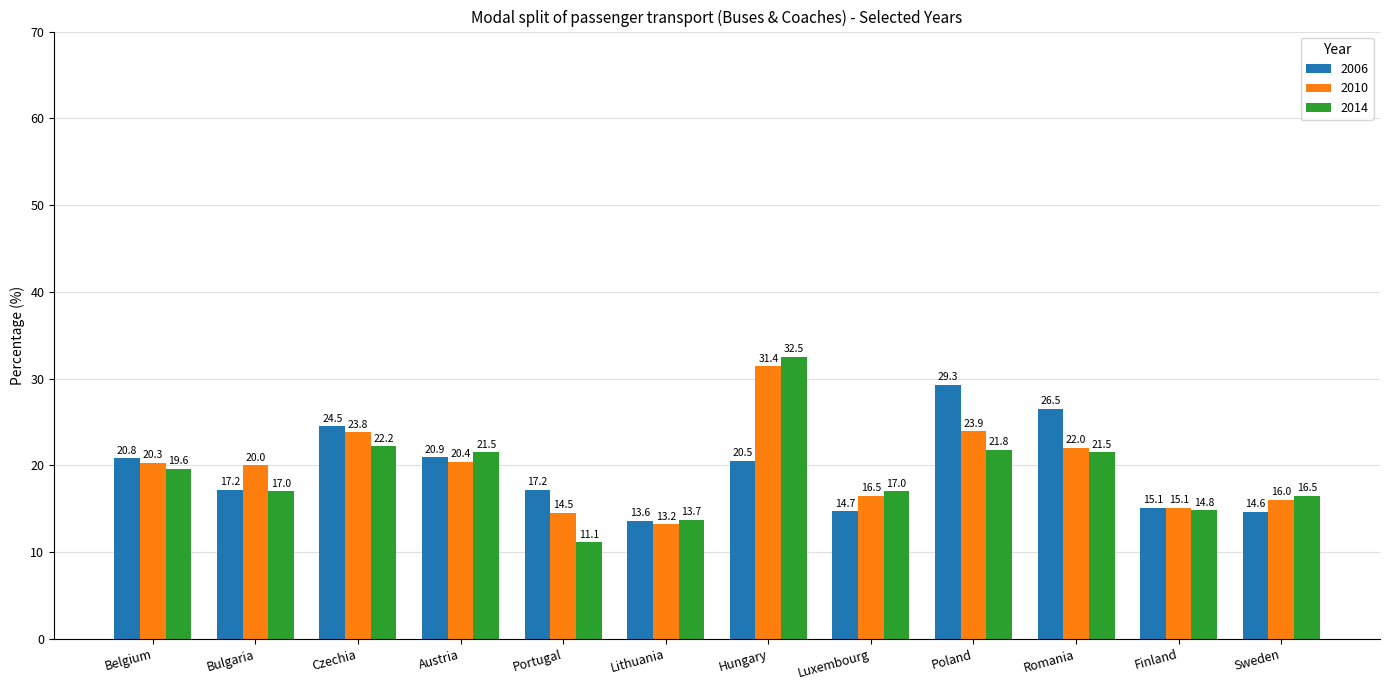

Rank the series by their average value, from lowest to highest.

2014, 2006, 2010